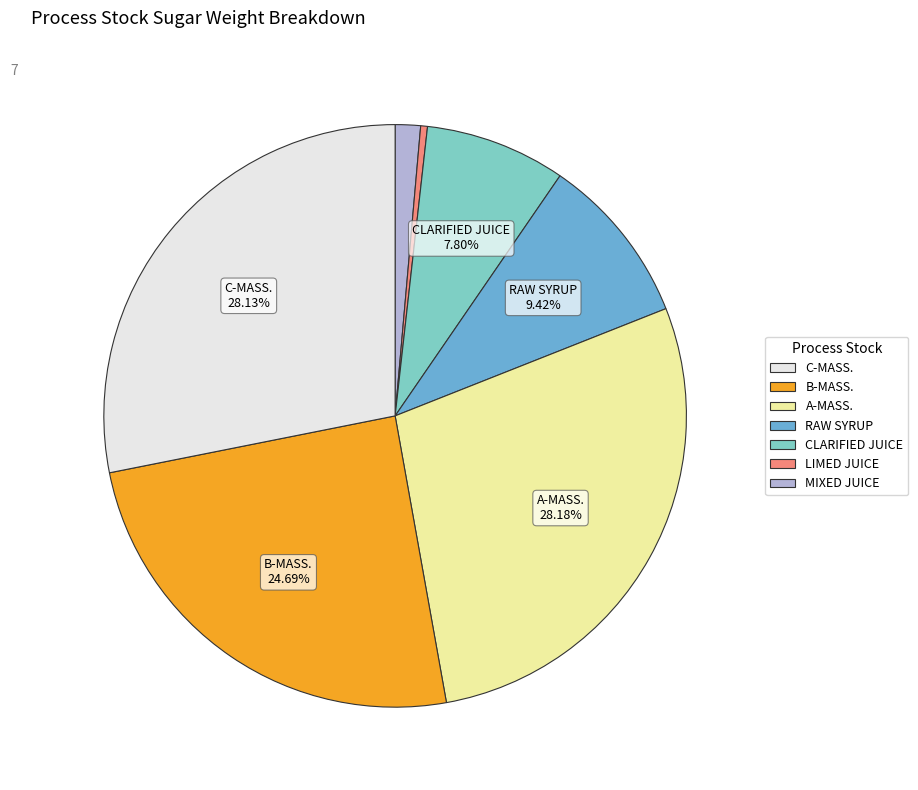

How many segments does this pie chart have?

7